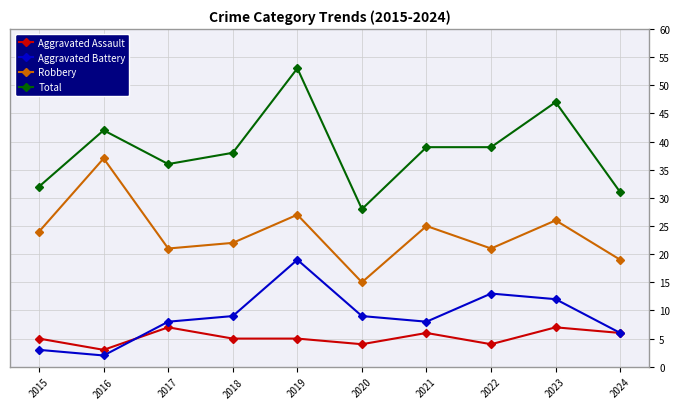

True or false: Aggravated Battery and Total intersect in this chart.

False